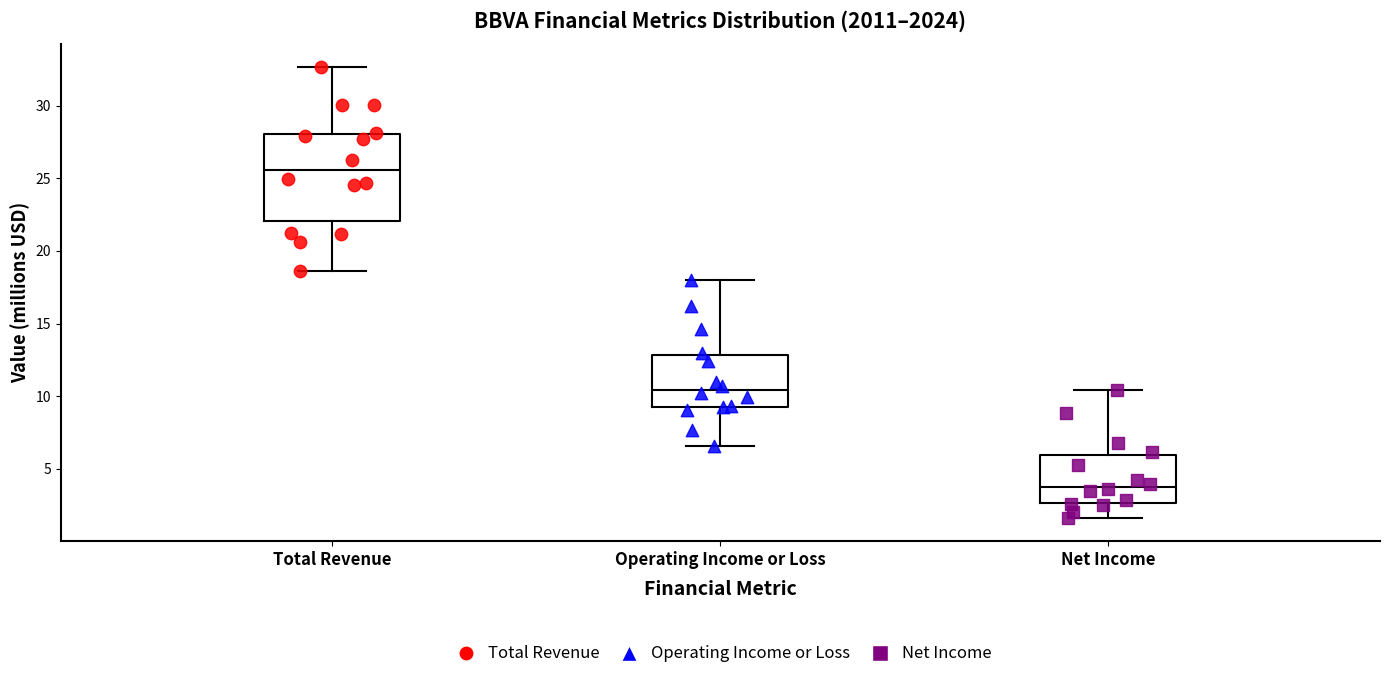

Reading left to right, transcribe this box plot: for each box, give where its median line is, the range the box spans, and where its two whiskers end, as read against the y-axis. The values are not printed on the chart, so give them approximately, as read against the axis.

Total Revenue: median 25.5, box 22.0 to 28.0, whiskers 18.5 to 32.5
Operating Income or Loss: median 10.5, box 9.5 to 13.0, whiskers 6.5 to 18.0
Net Income: median 4.0, box 2.5 to 6.0, whiskers 1.5 to 10.5